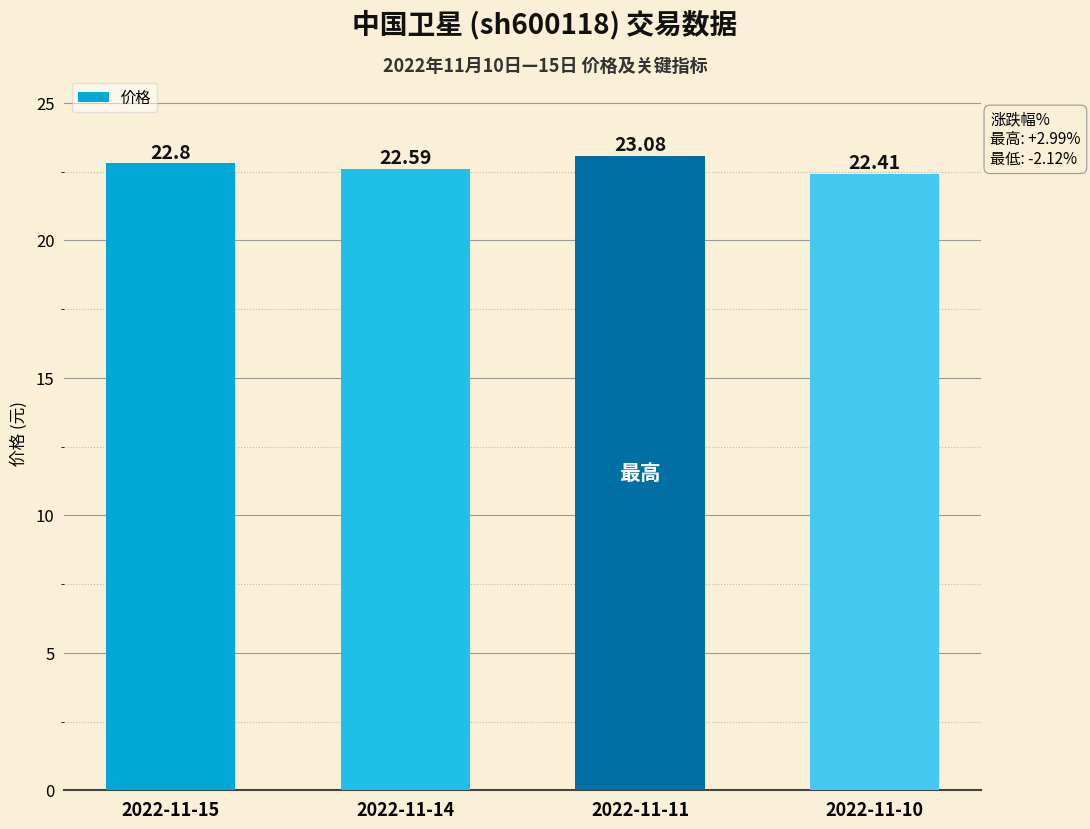

How many values are between 22 and 23?

3